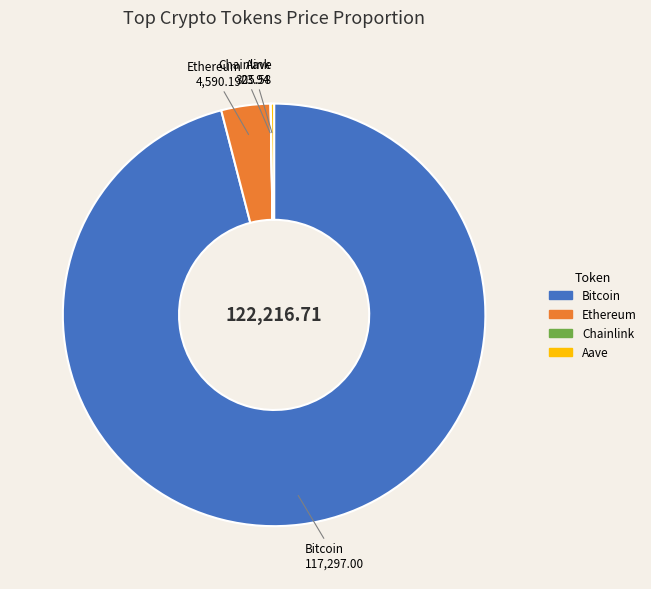

Is there any slice that represents more than half of the pie?

Yes